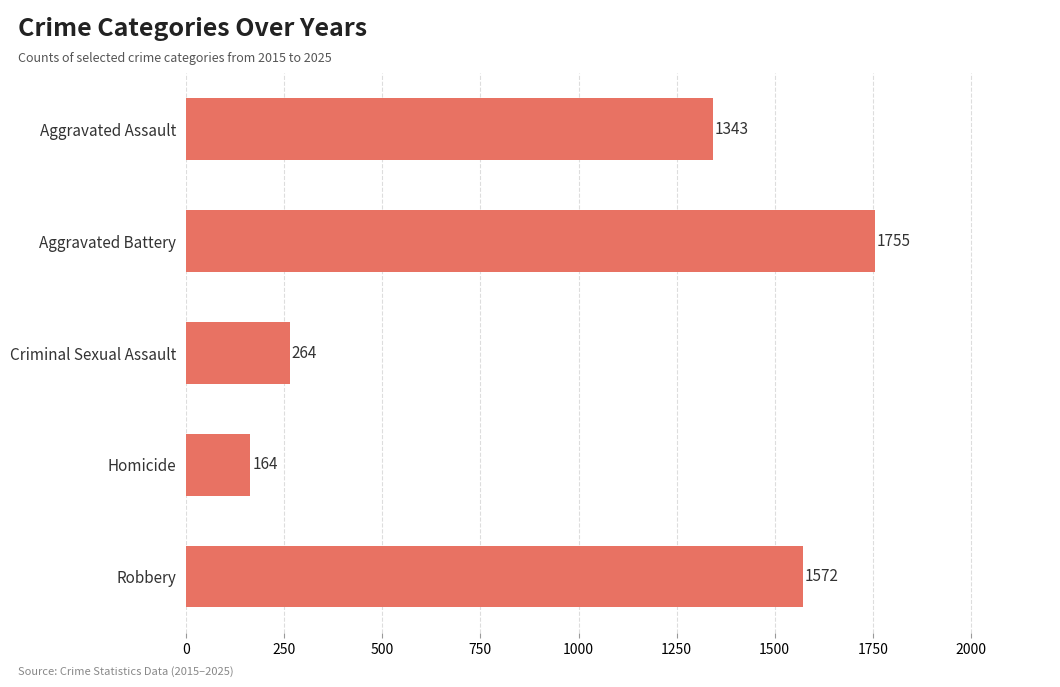

What is the ratio of the value at Aggravated Assault to the value at Homicide?

8.2